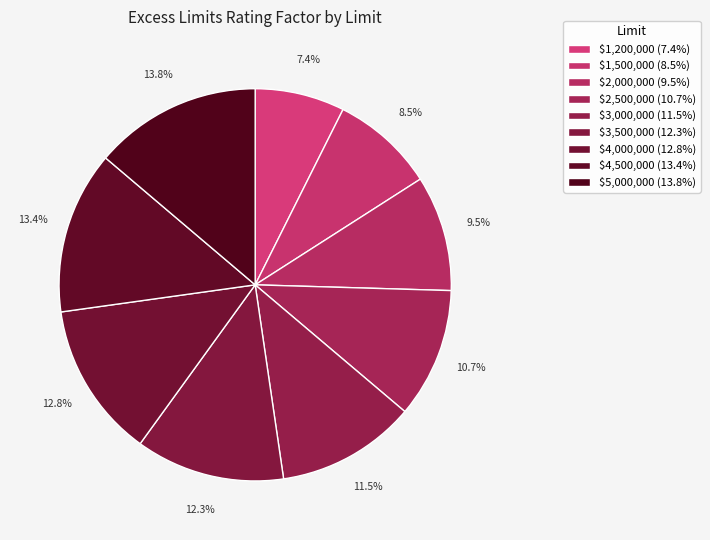

To the nearest percent, what portion does $1,200,000 represent?

7%